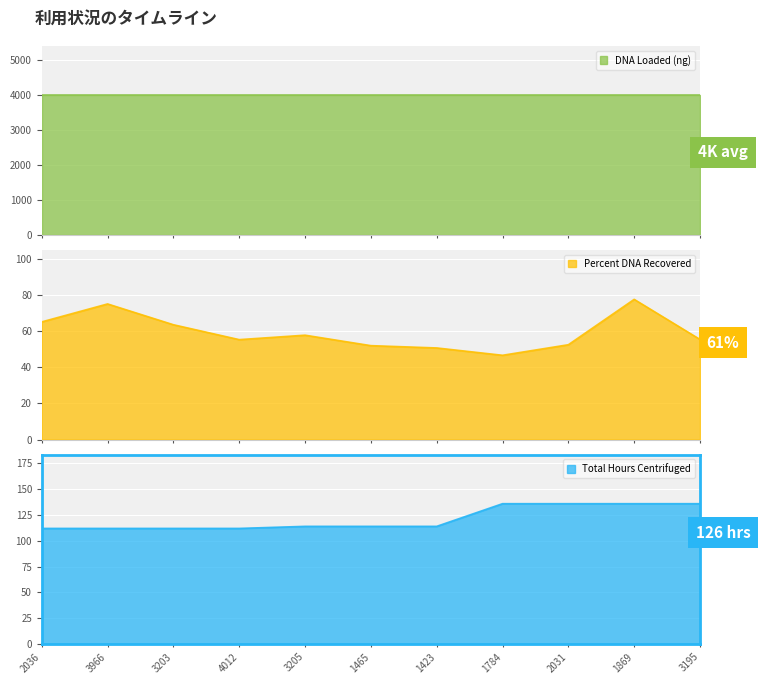

At which label does Percent DNA Recovered first exceed 55?

2036